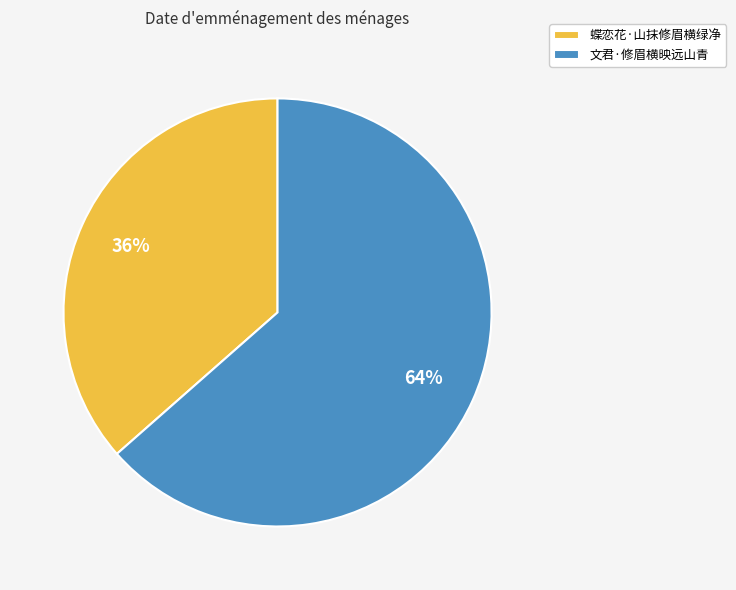

To the nearest percent, what percentage of the pie is 文君·修眉横映远山青?

64%